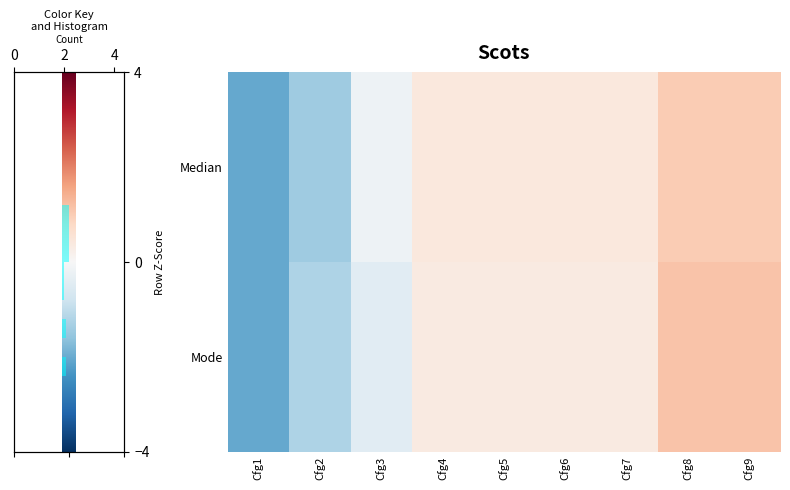

What is the total value across all series at Cfg9?

2.2